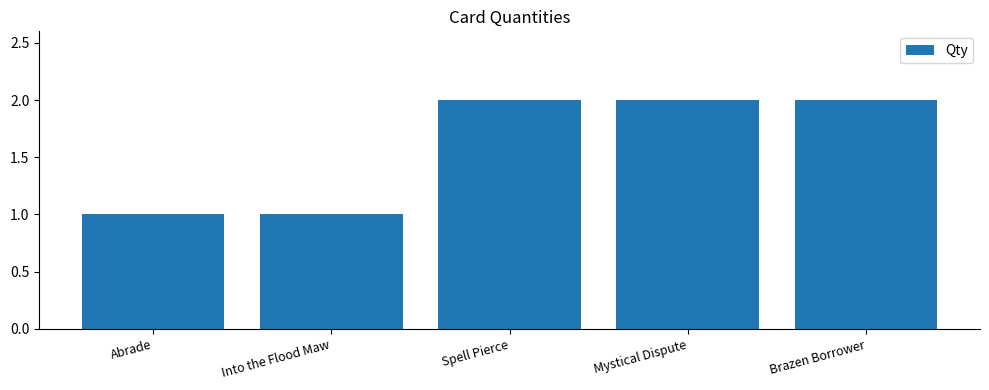

What is the label of the 1st bar from the right?

Brazen Borrower